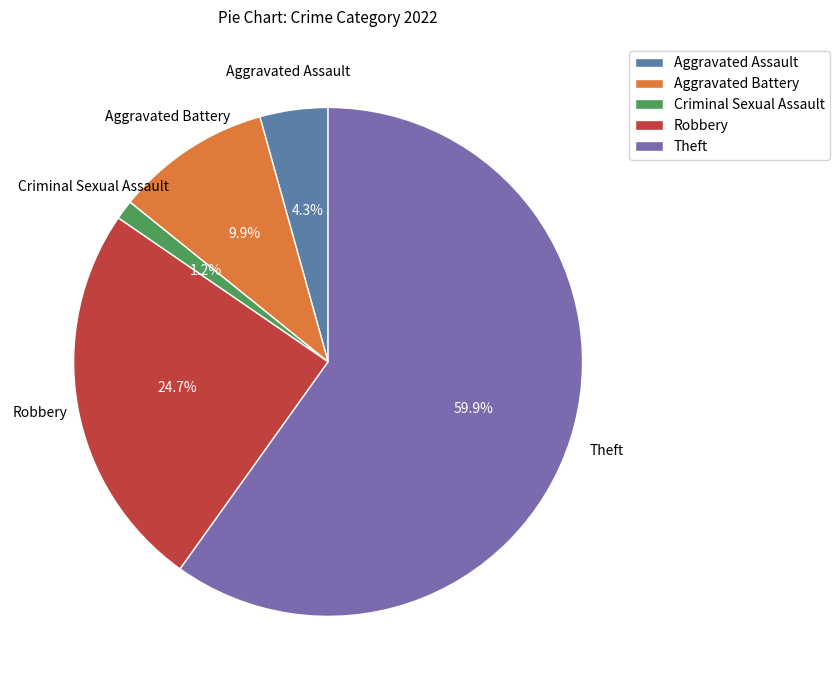

To the nearest percent, what is the difference between the largest and smallest slice percentages?

59%